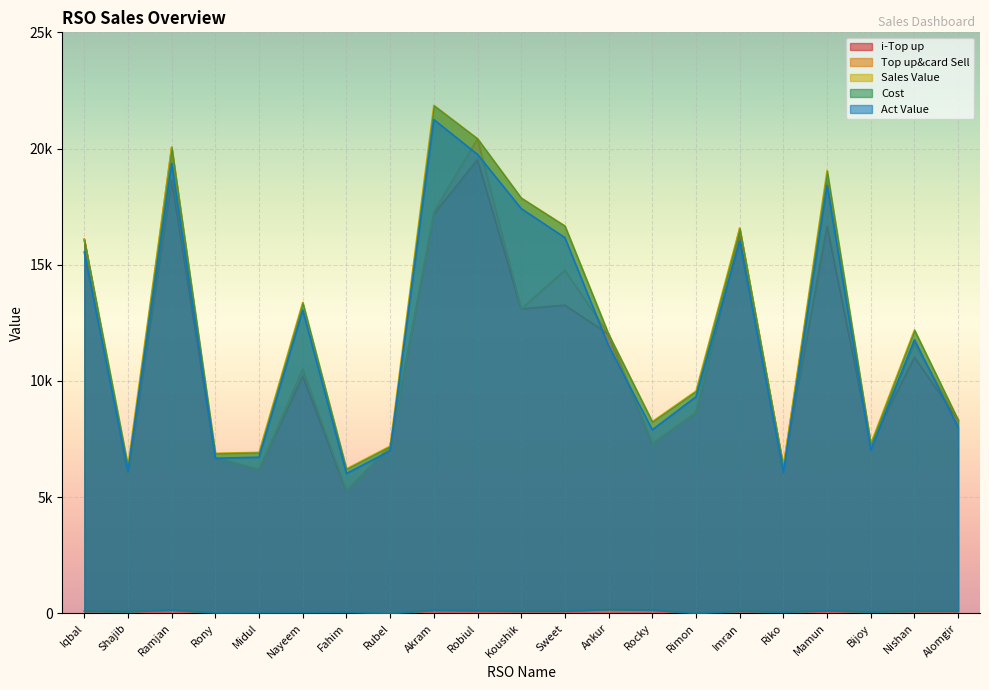

What is the sum of the Act Value values at Robiul and Iqbal?

35298.8